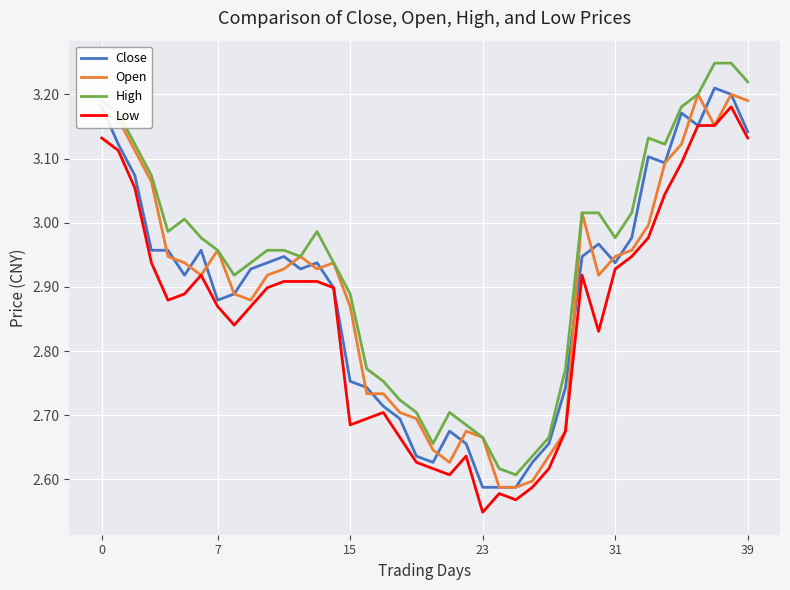

What is the average value of the Close series?

2.9